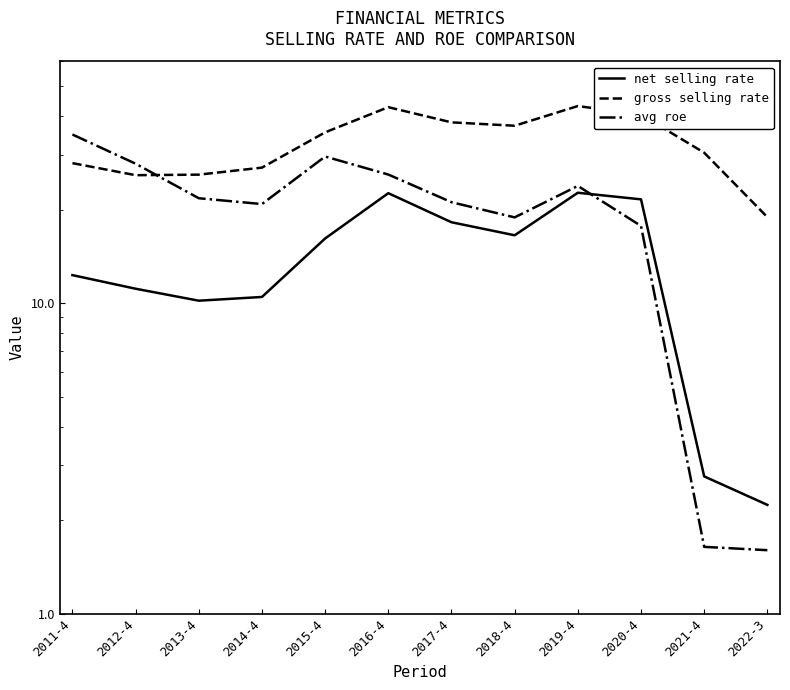

The value of gross selling rate at 2012-4 is 25.8. True or false?

True